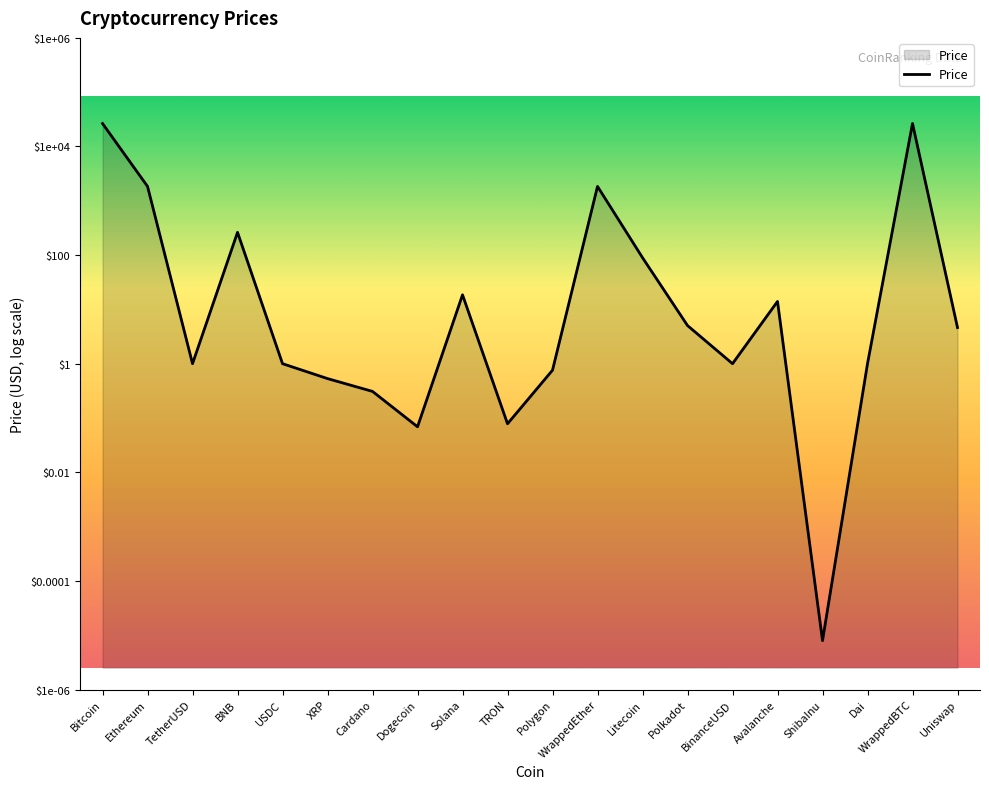

What is the difference between the maximum and second lowest values?

5.6